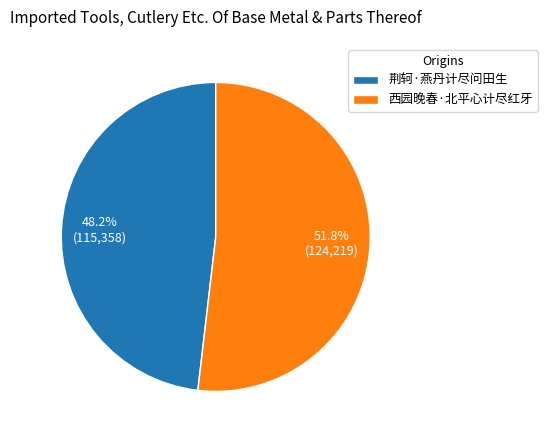

To the nearest percent, what is the difference between the 荆轲·燕丹计尽问田生 and 西园晚春·北平心计尽红牙 slice percentages?

4%